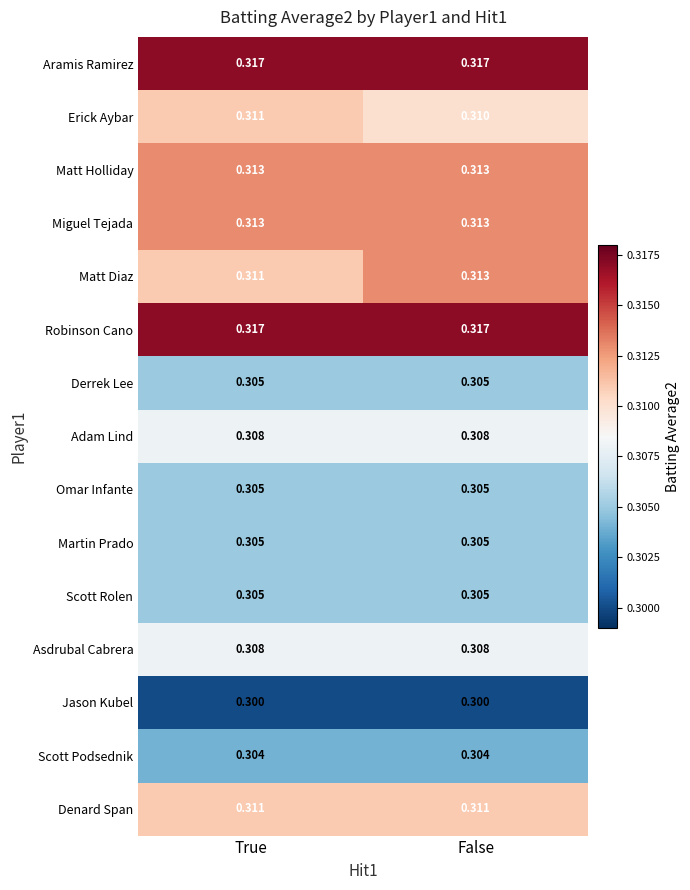

Which series changed the most between True and False?

Matt Diaz